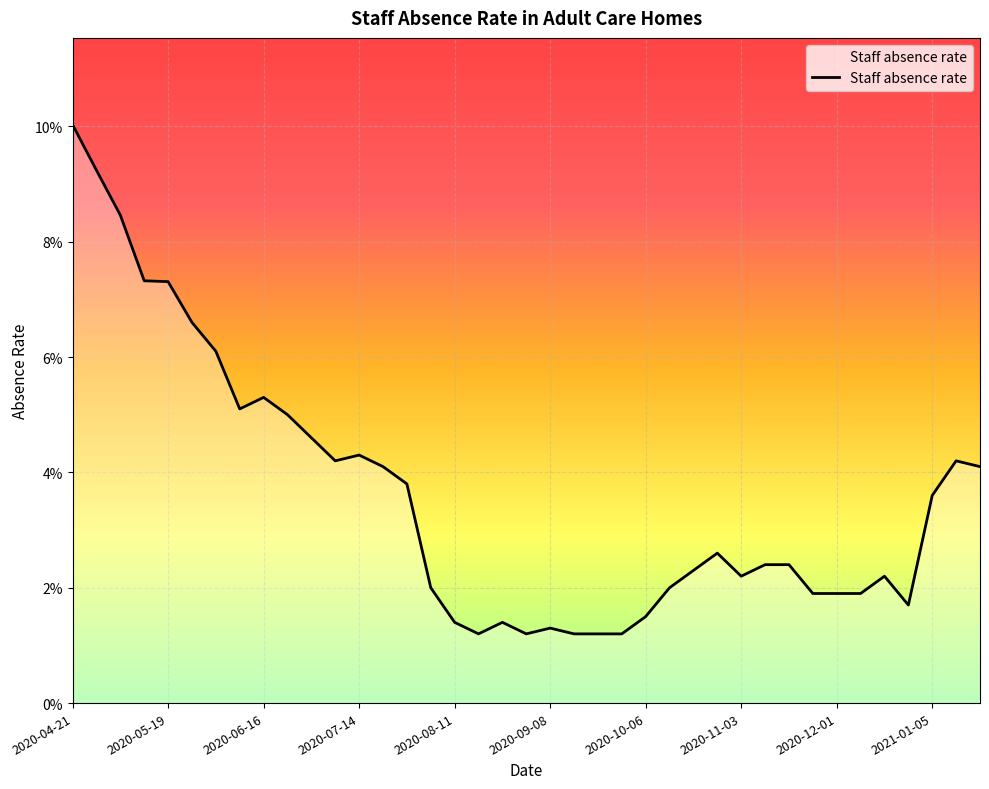

Is this an area chart (filled region under the line)?

Yes